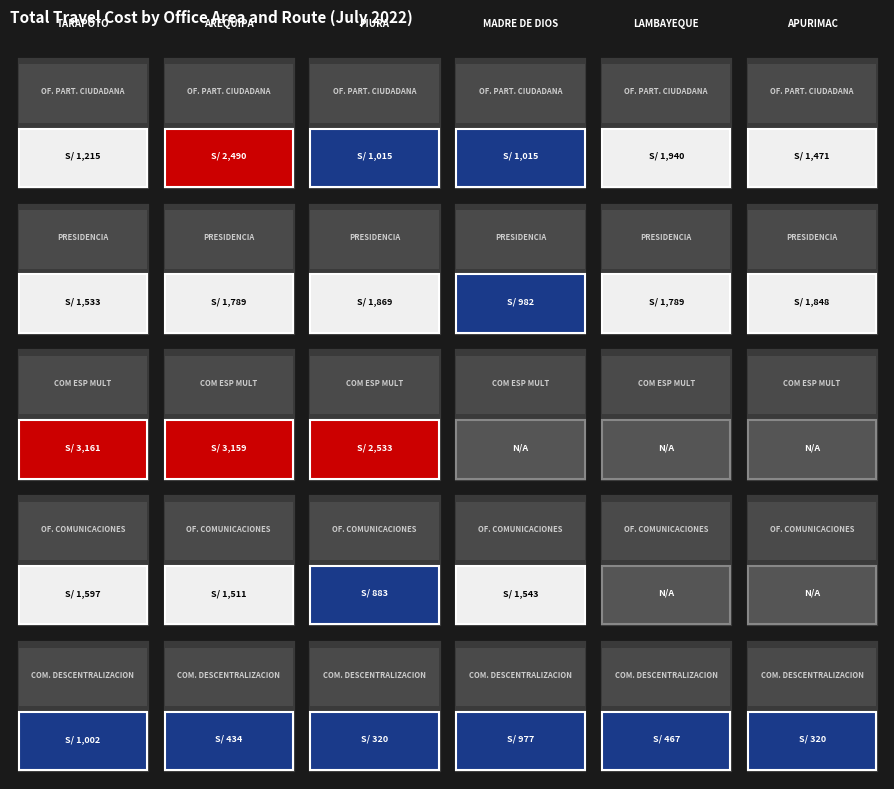

Is it true that COM ESP MULT ENCARGADA DE REALIZAR TRAB equals -2148.0 at LIMA-MADRE DE DIOS-LIMA?

False